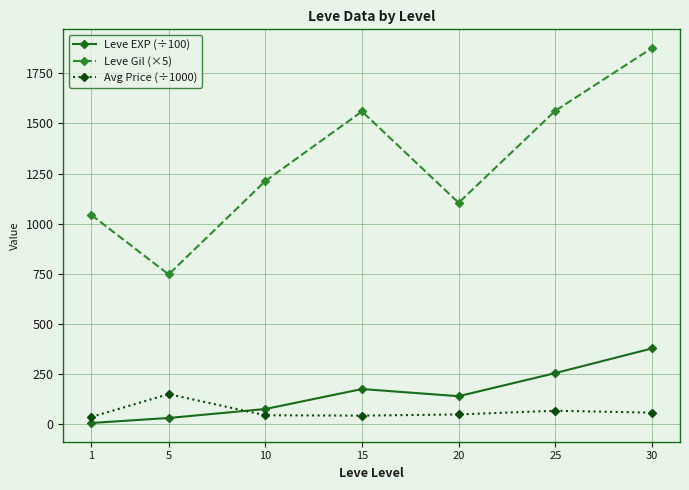

Which series has the largest total across all categories?

Leve Gil (×5)